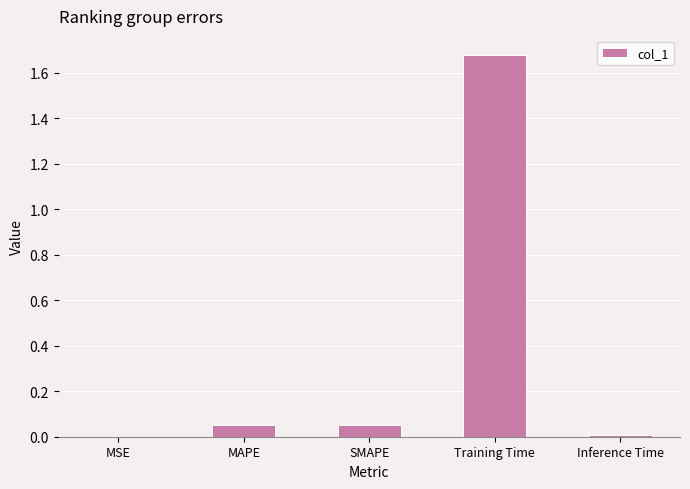

Which has a higher value, Training Time or MAPE?

Training Time